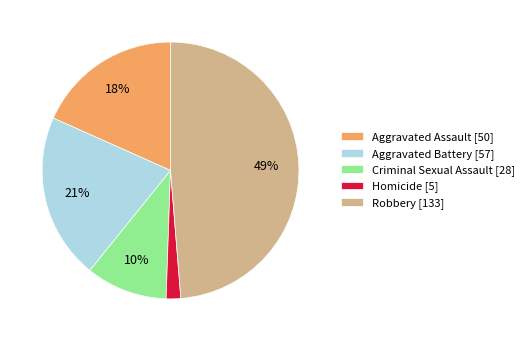

Do Aggravated Battery and Robbery together represent more than half of the pie?

Yes